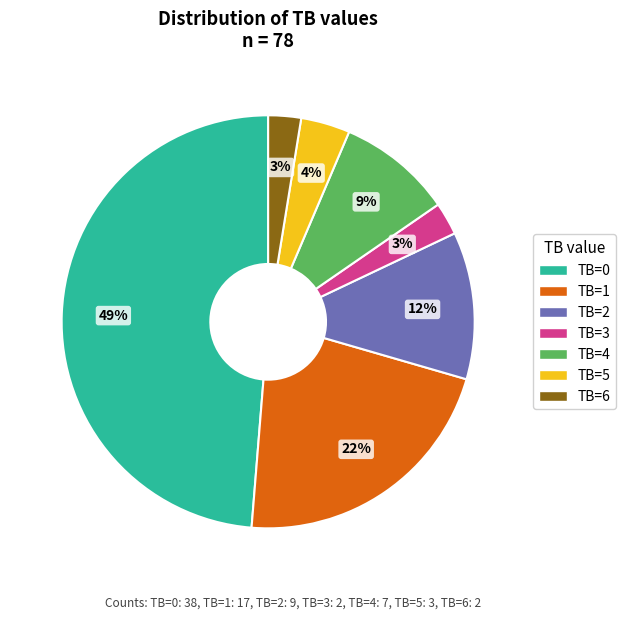

To the nearest percent, what is the combined percentage of TB=2 and TB=1?

33%